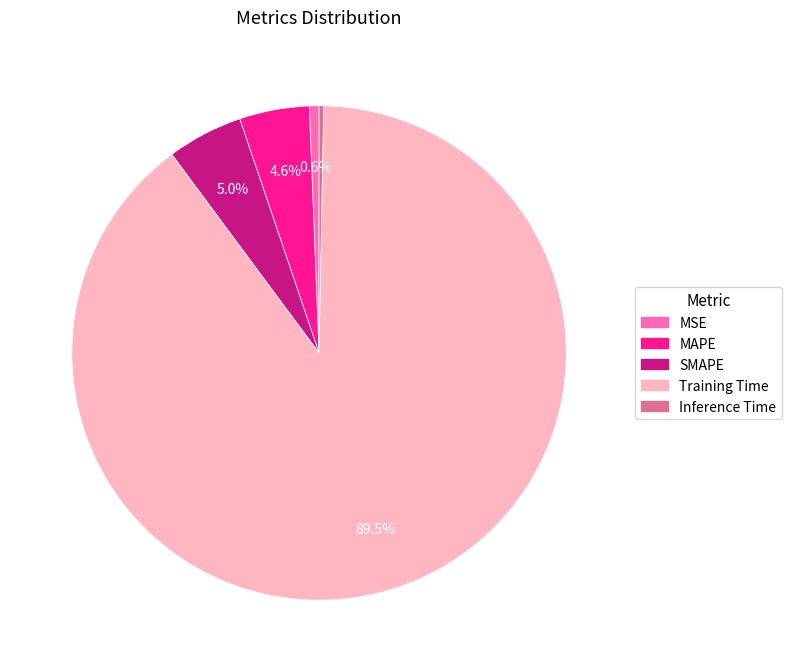

To the nearest percent, what is the difference between the largest and smallest slice percentages?

89%